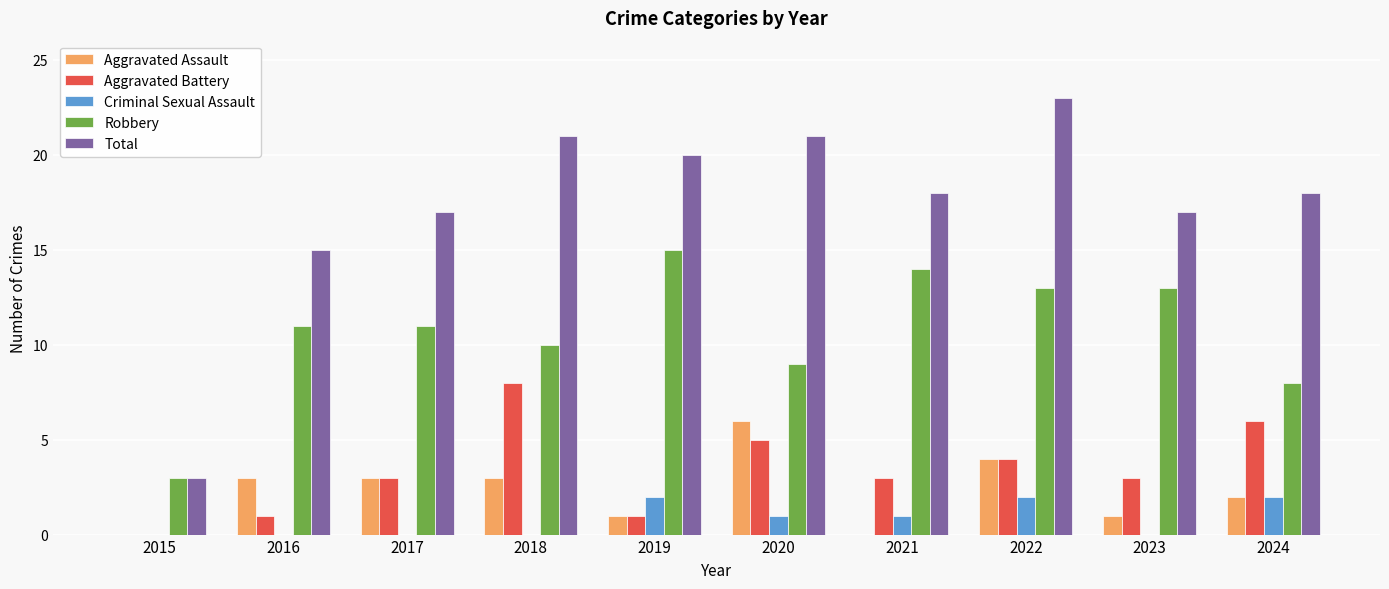

What is the approximate value of Aggravated Assault at 2016?

3